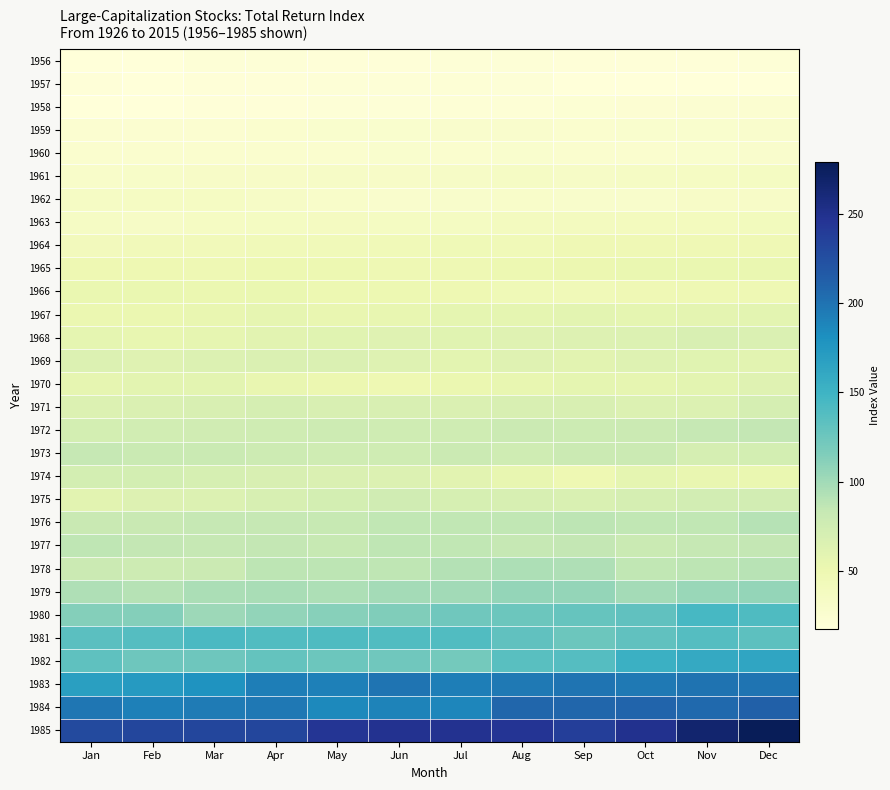

Between Sep and Oct, which is larger?

Oct